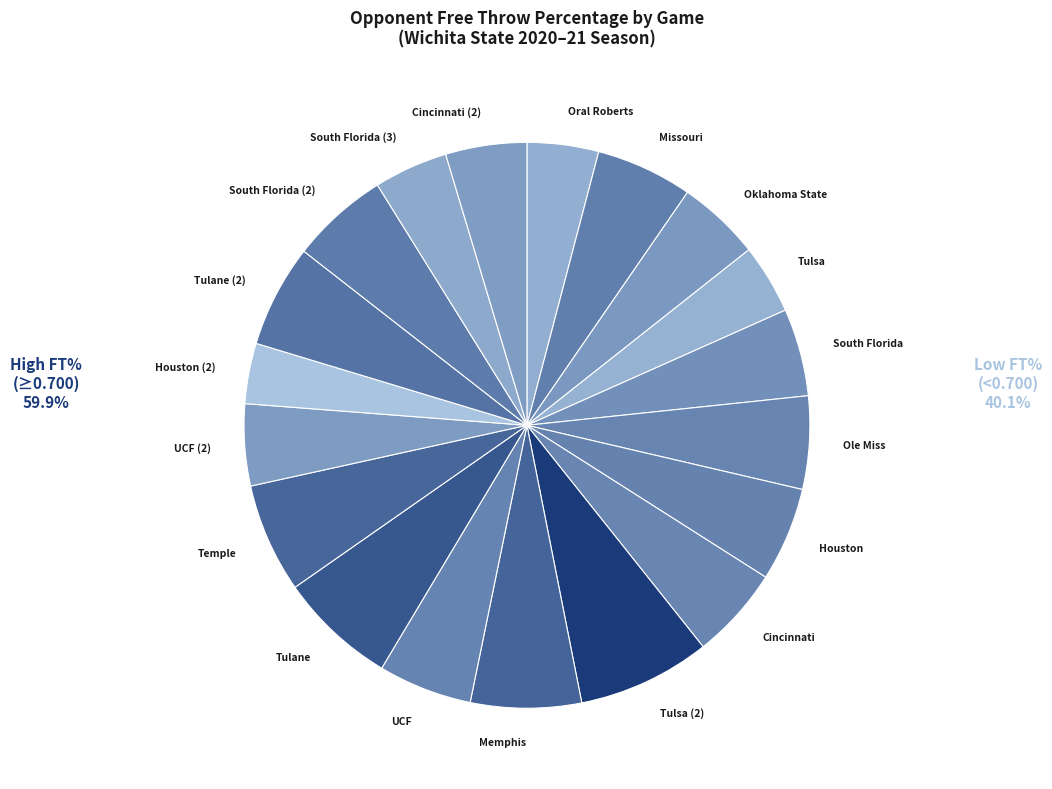

How many slices are in this pie chart?

19